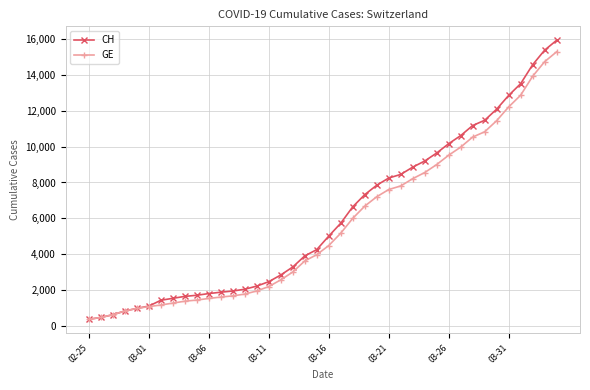

At how many categories does at least one series exceed 6235?

18